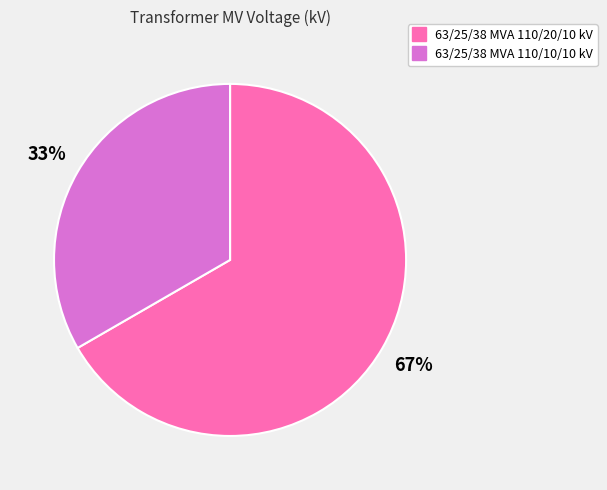

Approximately how many times larger is the value at 63/25/38 MVA 110/20/10 kV compared to 63/25/38 MVA 110/10/10 kV?

2.0